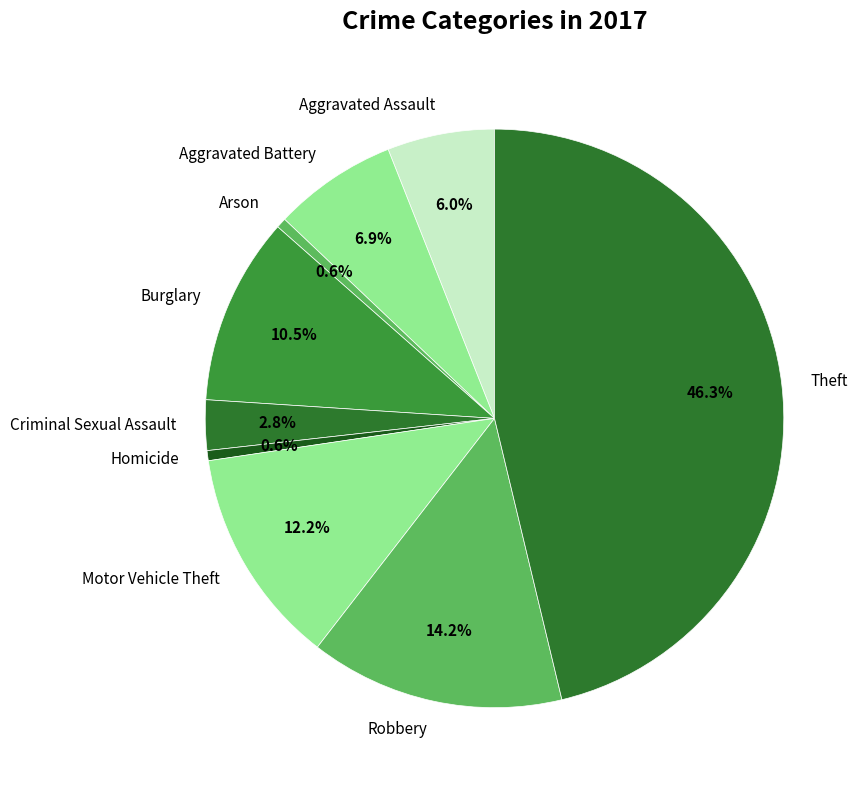

Does Aggravated Assault account for over 50% of the chart?

No